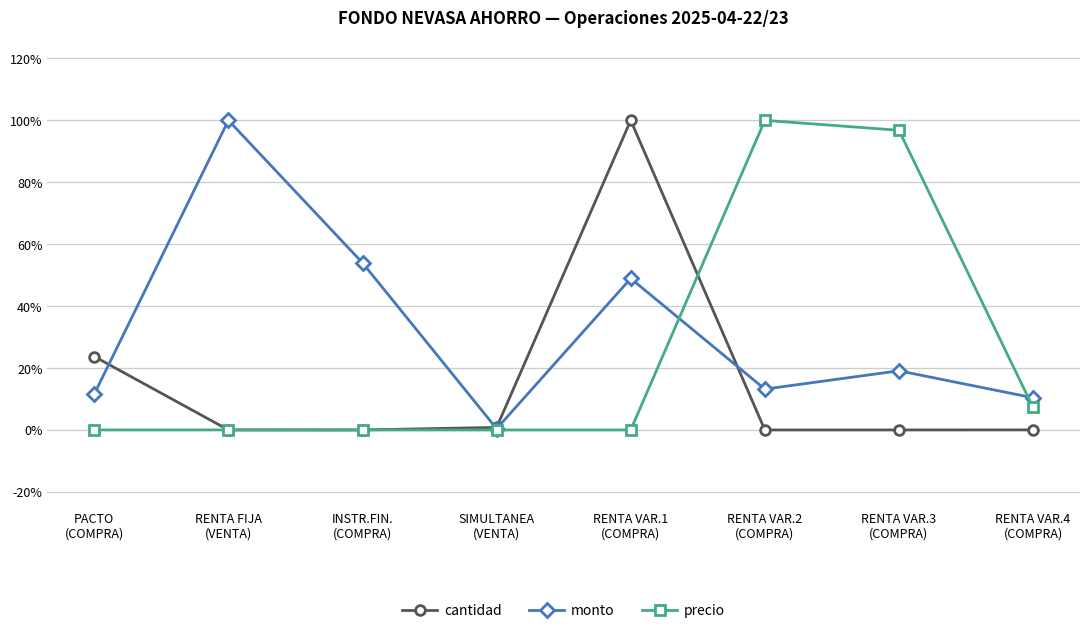

What are all the series names shown in the legend?

cantidad, monto, precio